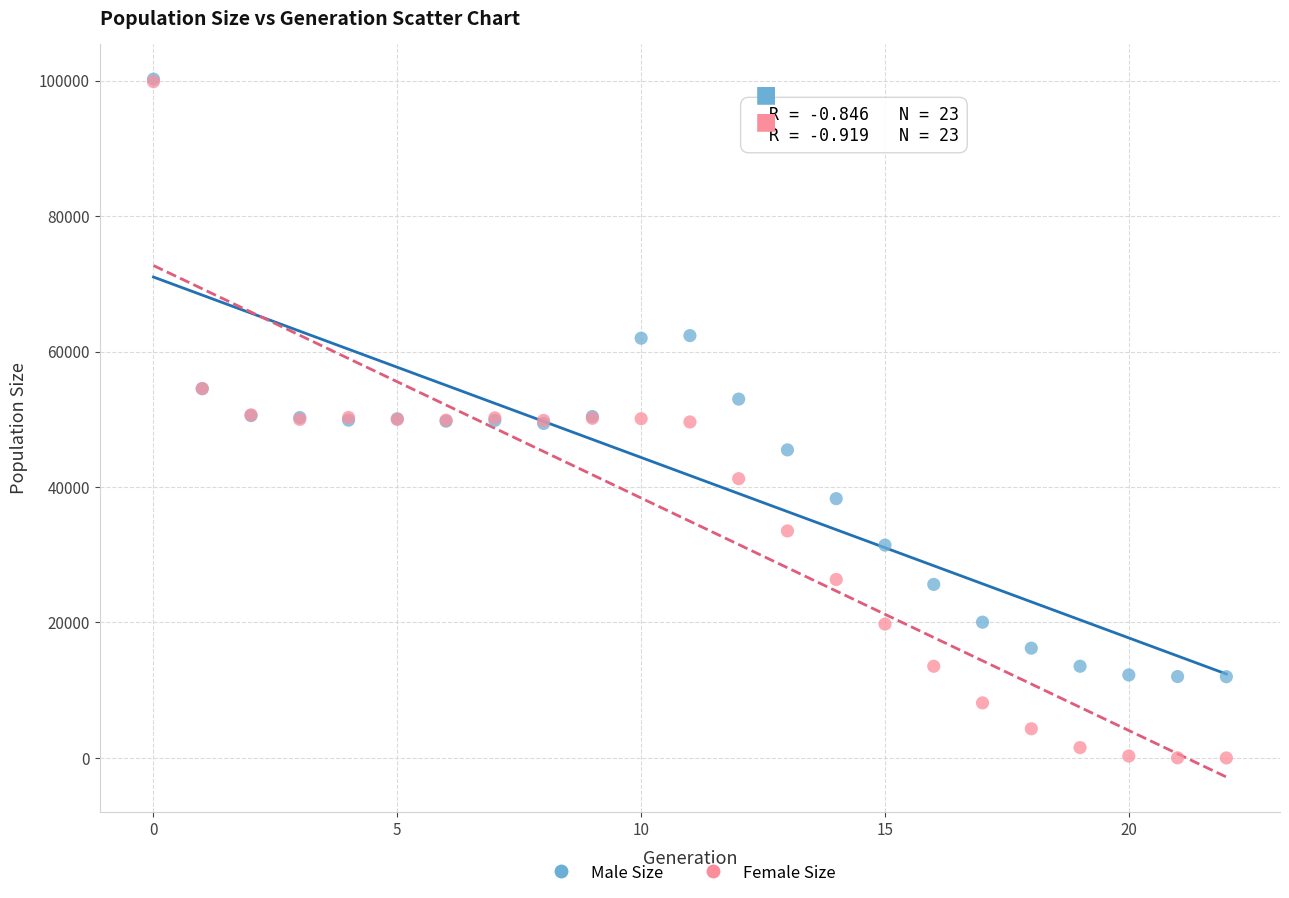

What are all the series names shown in the legend?

Male Size, Female Size